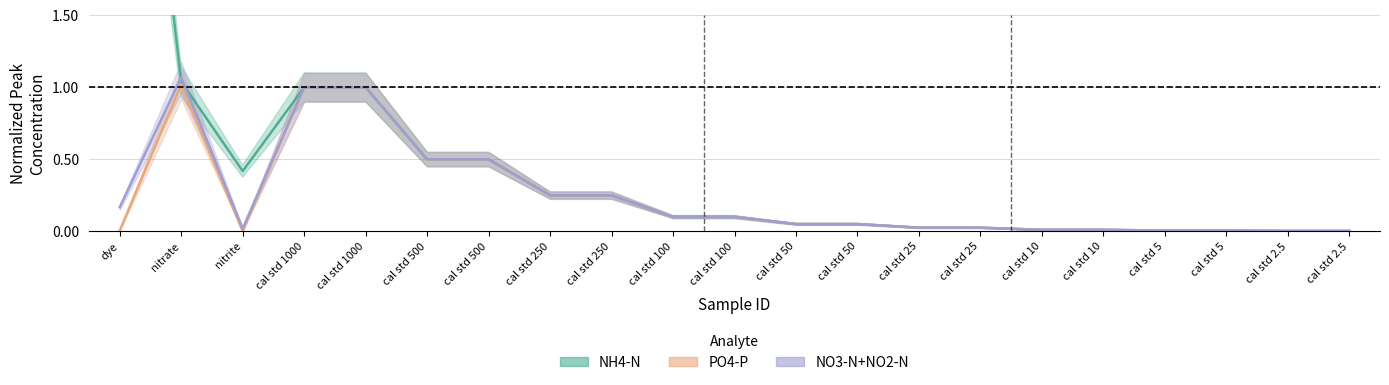

At which label does NO3-N+NO2-N reach its peak?

nitrate